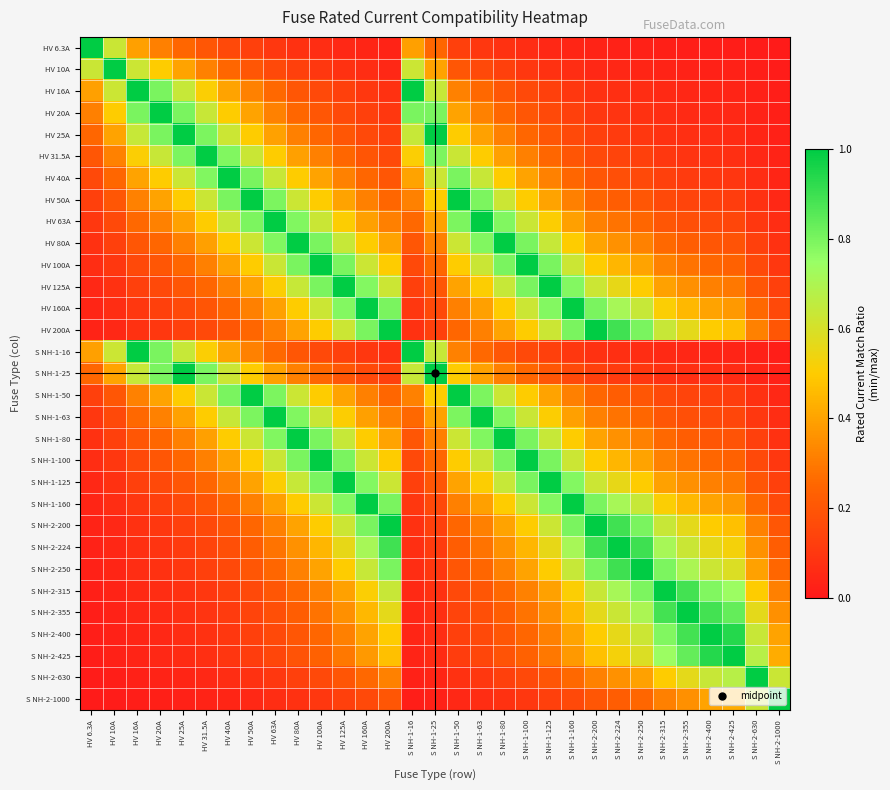

Count the number of data series in this chart.

31